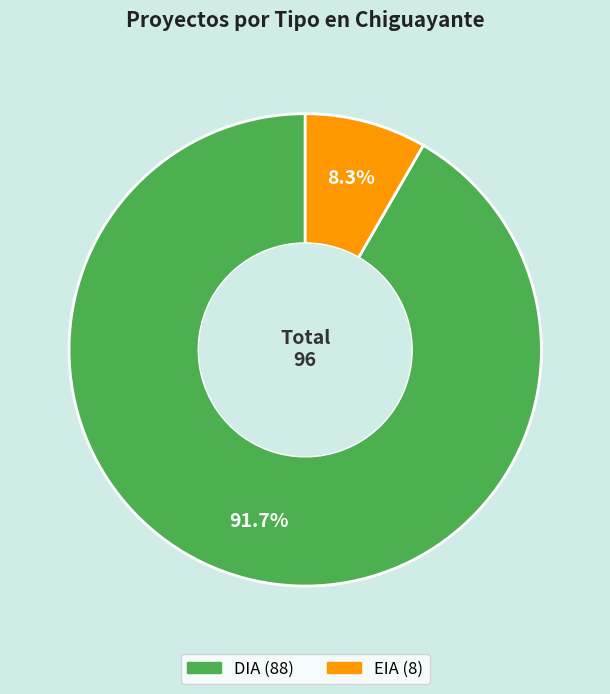

Which slice represents more than half of the pie?

DIA